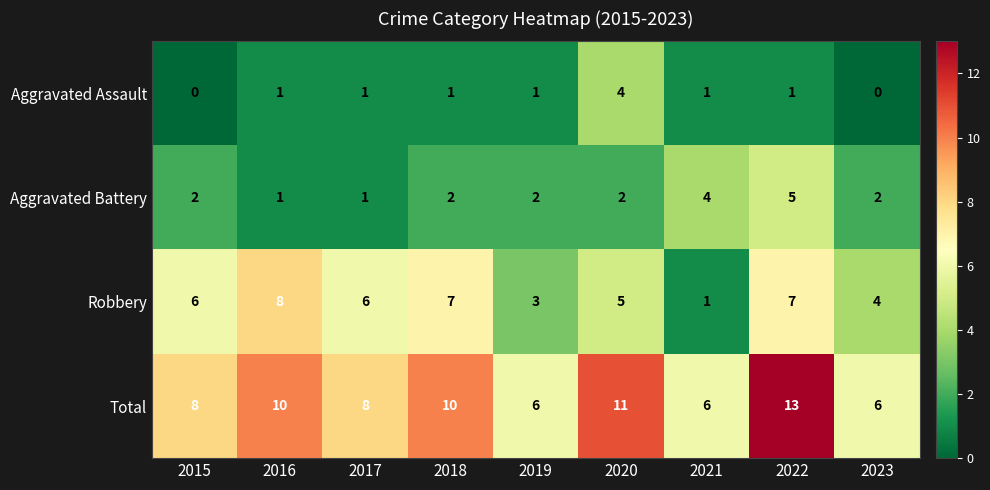

True or false: Aggravated Assault has a value of -3 at 2015.

False